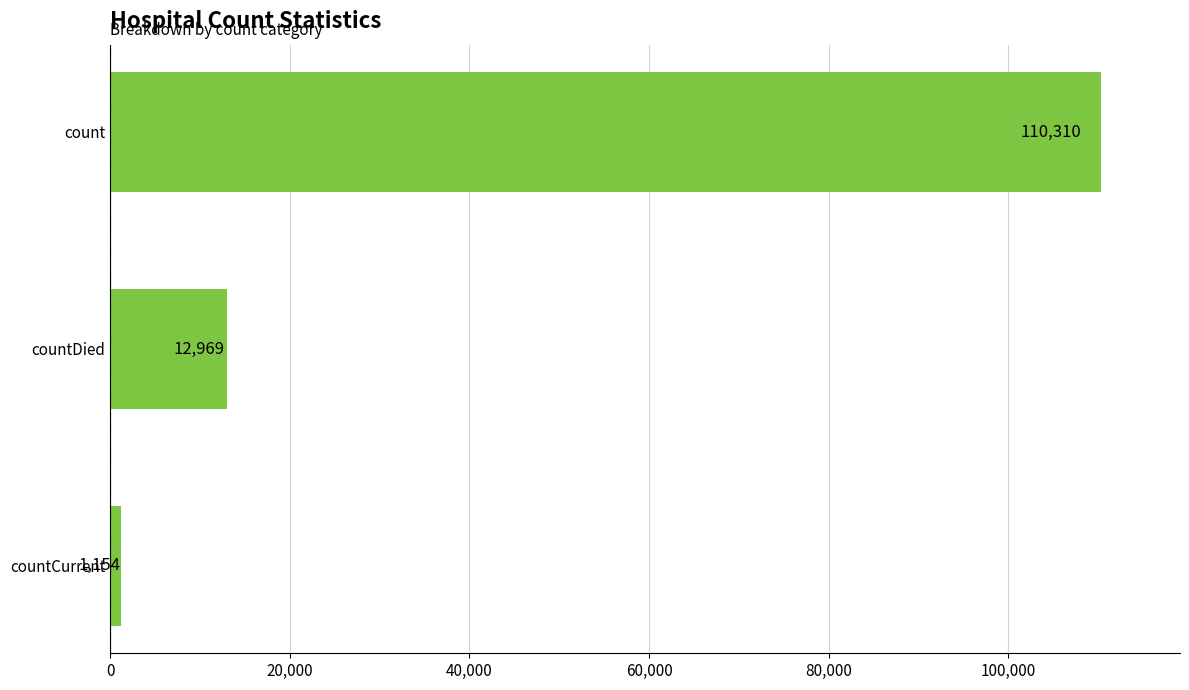

List the labels in order of value, largest first.

count, countDied, countCurrent